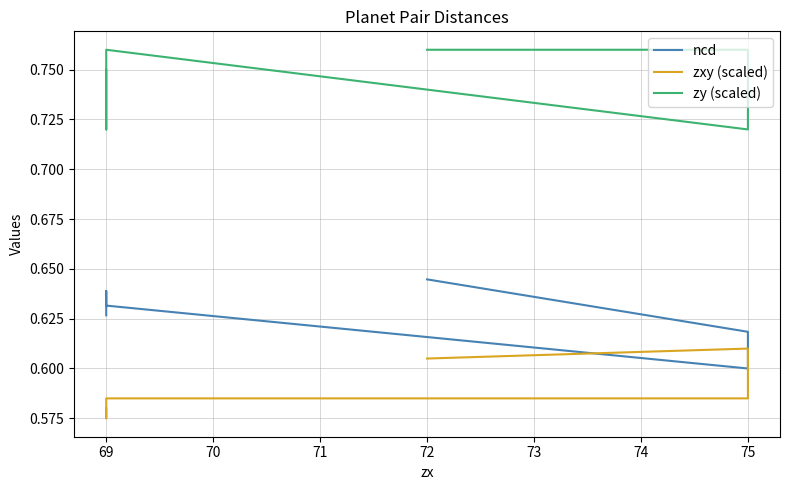

What is the maximum value for ncd?

0.6